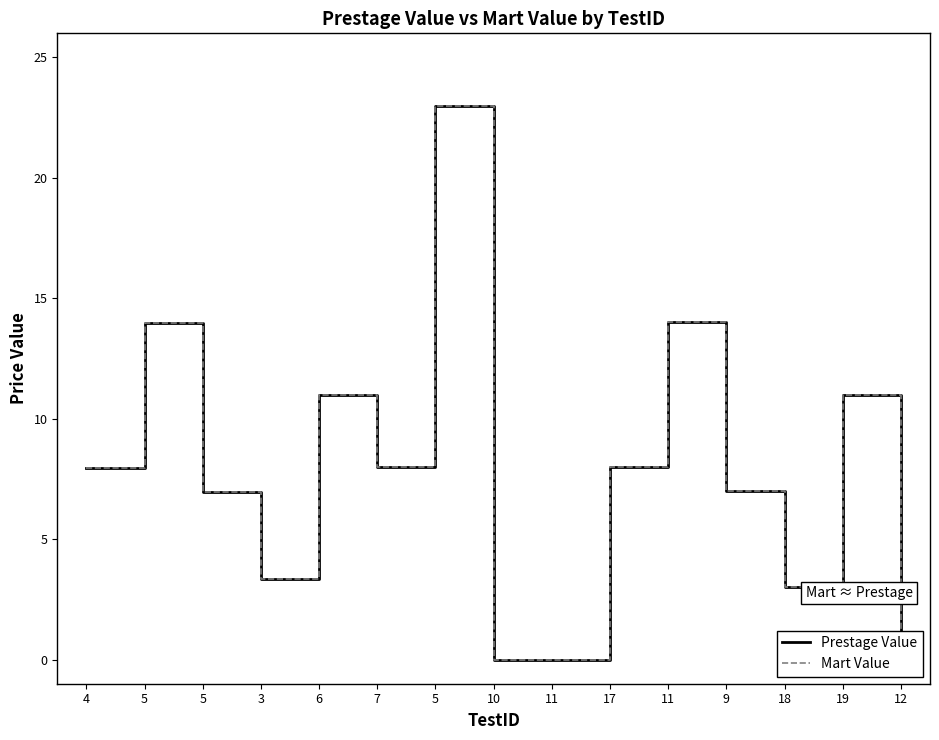

At which category does Mart Value reach its first local valley?

3